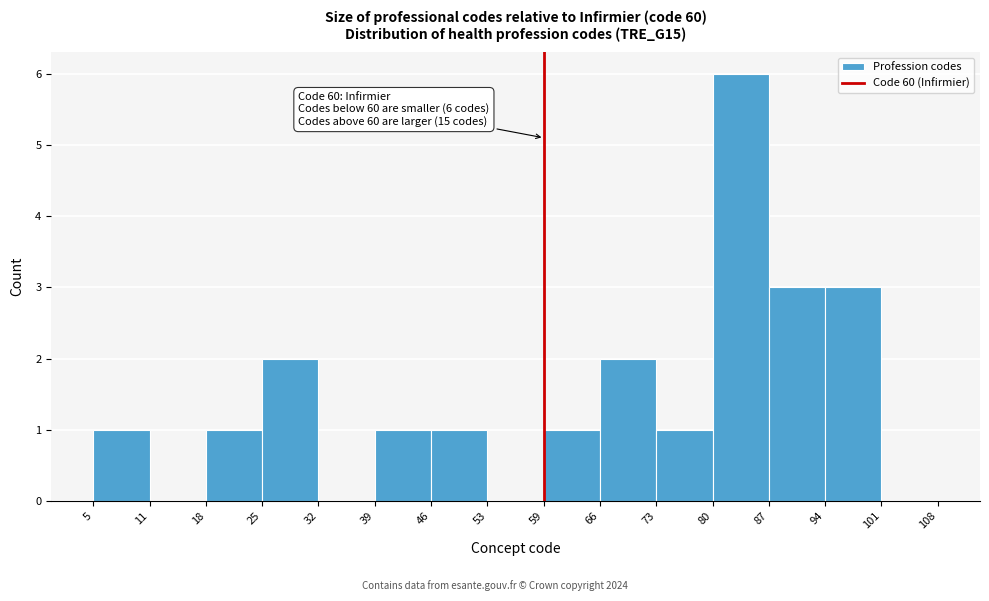

Over which range of the x-axis is the bar tallest?

80 to 87